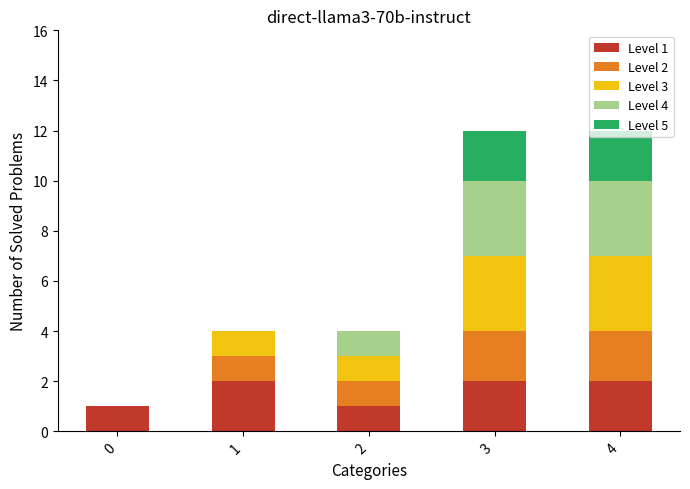

The Level 1 series shows 2 at 0. True or false?

False